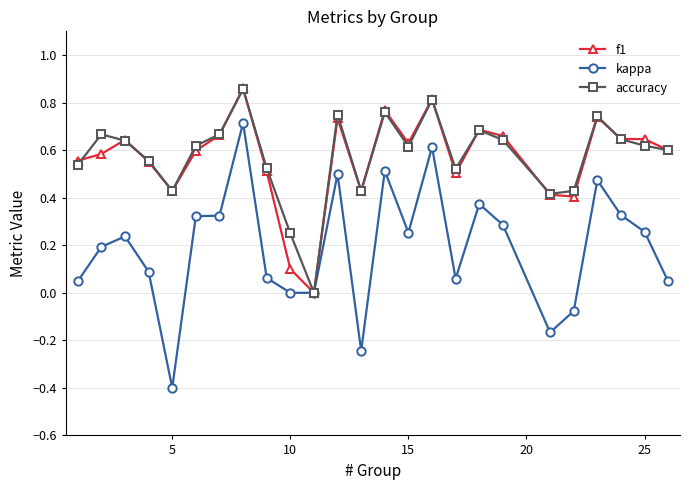

What is the value of the kappa point at the 5th from the left?

-0.4